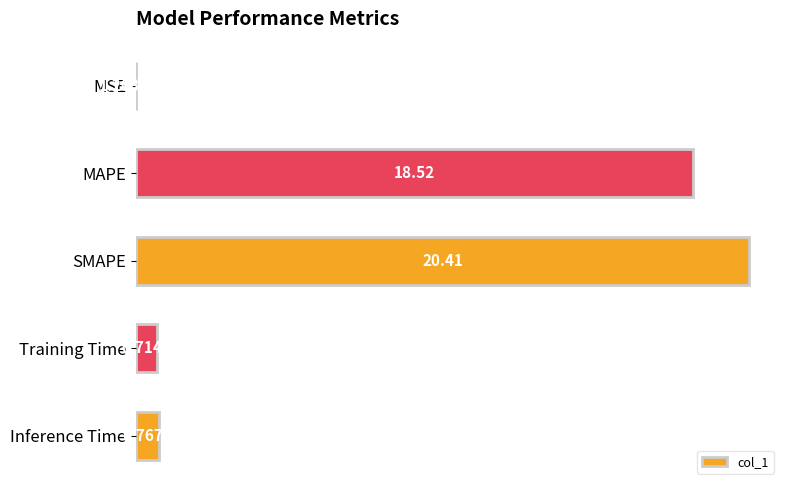

What is the change in value from Training Time to Inference Time?

+0.1